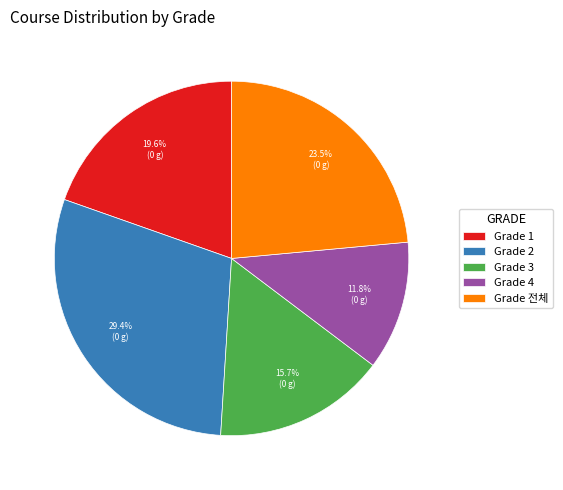

Is there any slice that represents more than half of the pie?

No